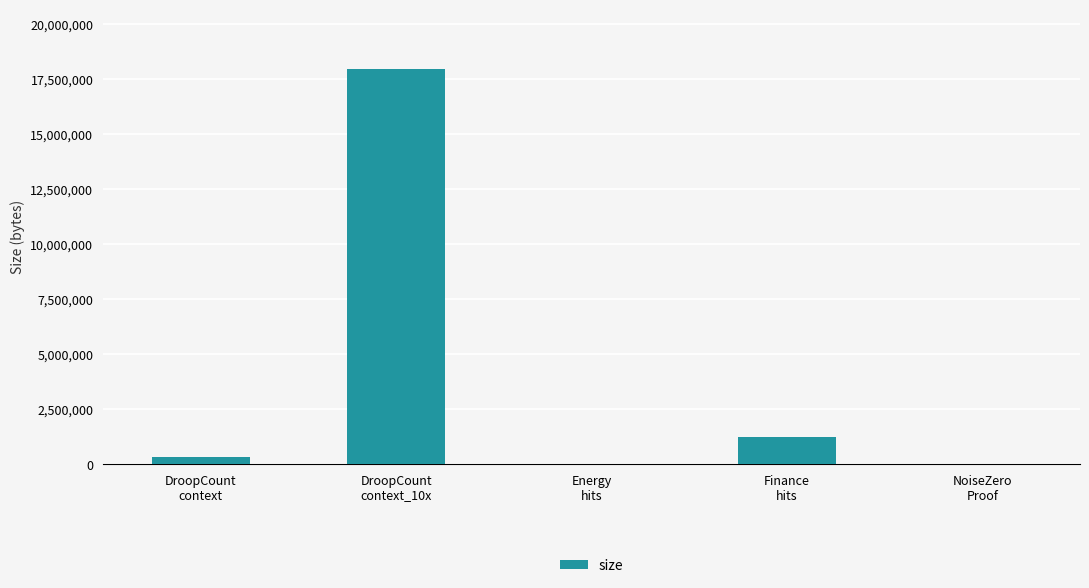

How many distinct data groups are displayed?

1